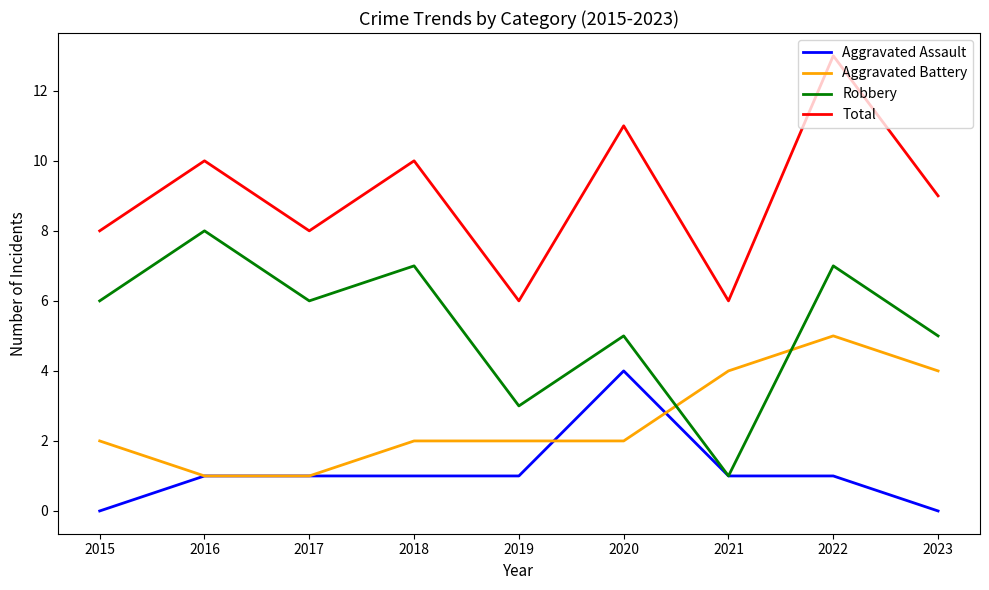

What is the minimum value for Aggravated Battery?

1